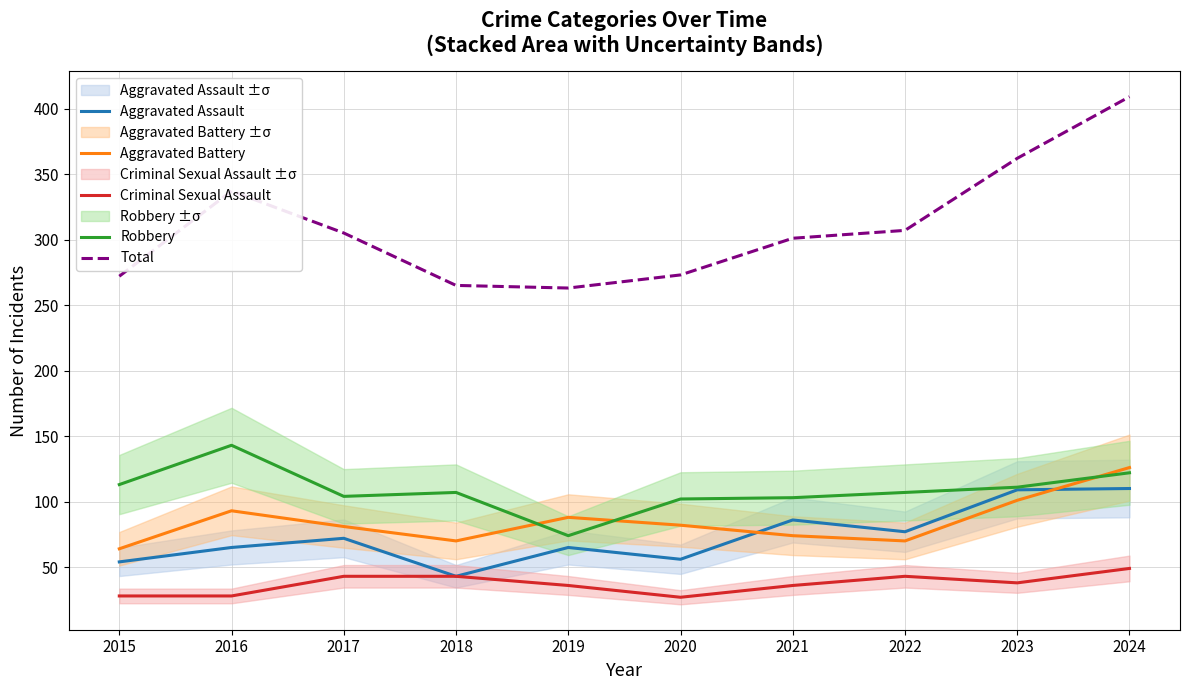

What is the value of the Robbery point at the 10th from the left?

122